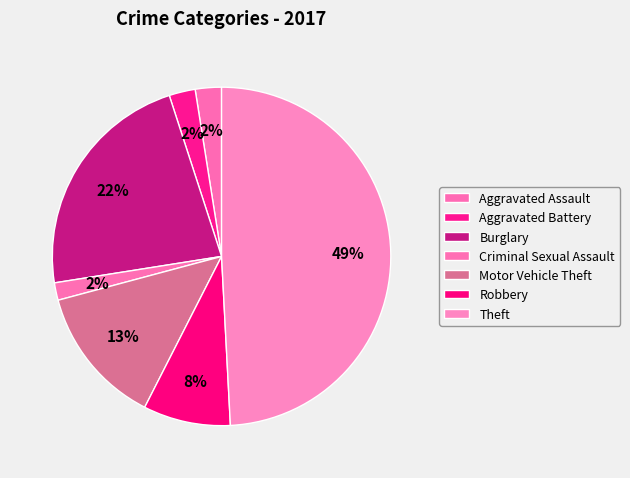

How many segments does this pie chart have?

7